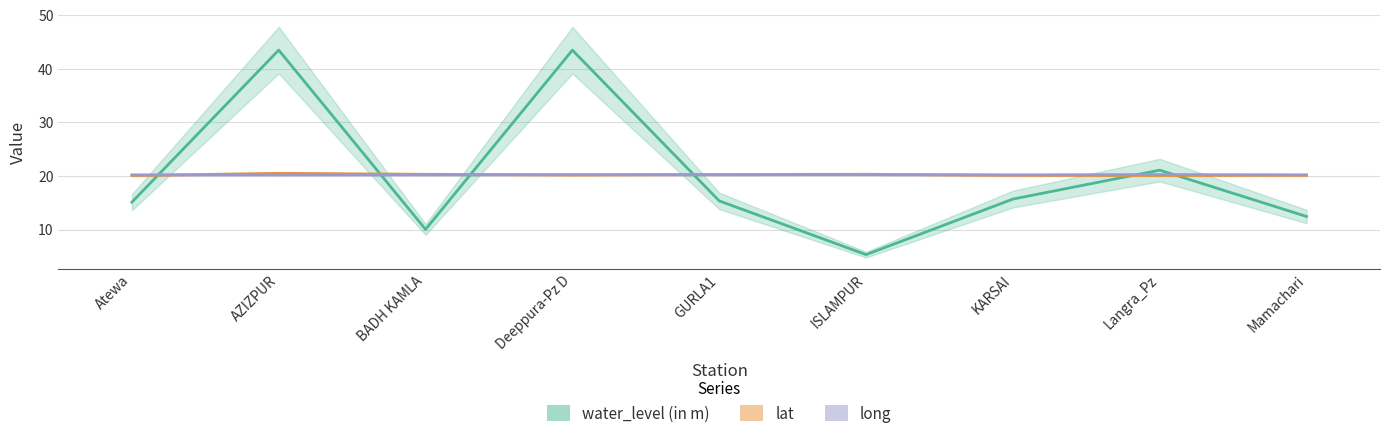

True or false: lat and water_level (in m) cross at least once.

True